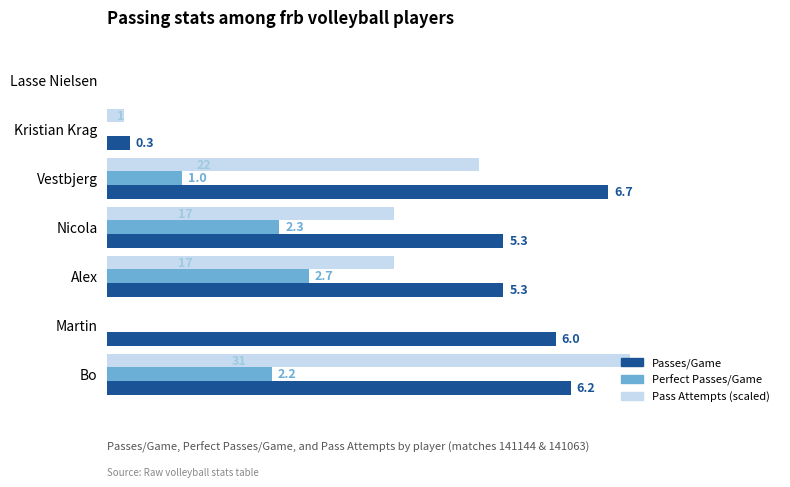

Is the value of Pass Attempts (scaled) at Alex greater than the value of Passes/Game at Martin?

No